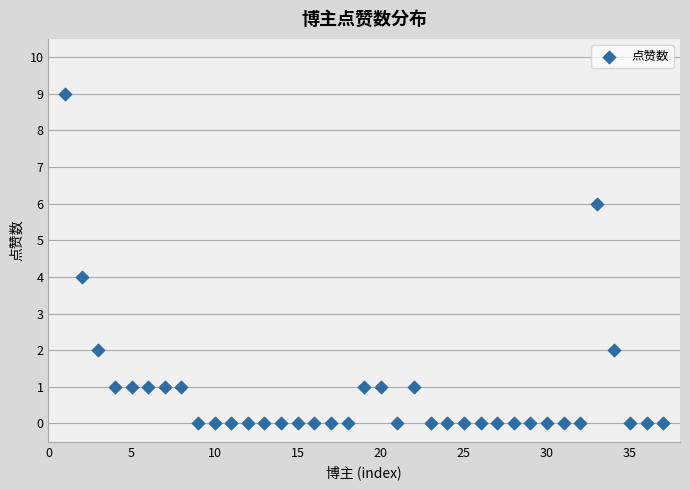

What is the range of Y values (max minus min)?

9